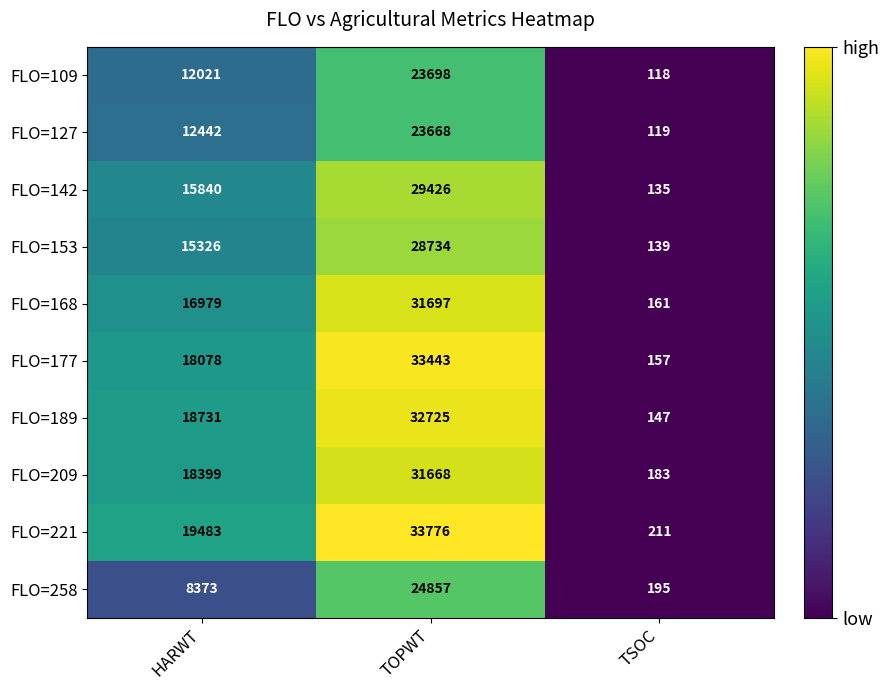

Which series has the widest spread of values?

FLO=221